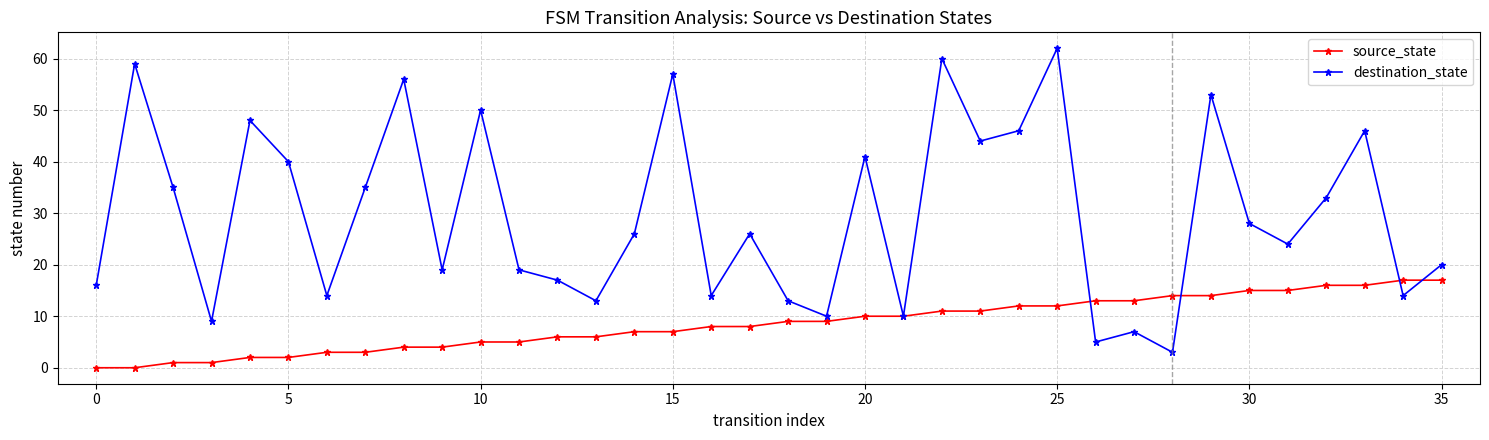

List the series in order of their overall mean, highest first.

destination_state, source_state